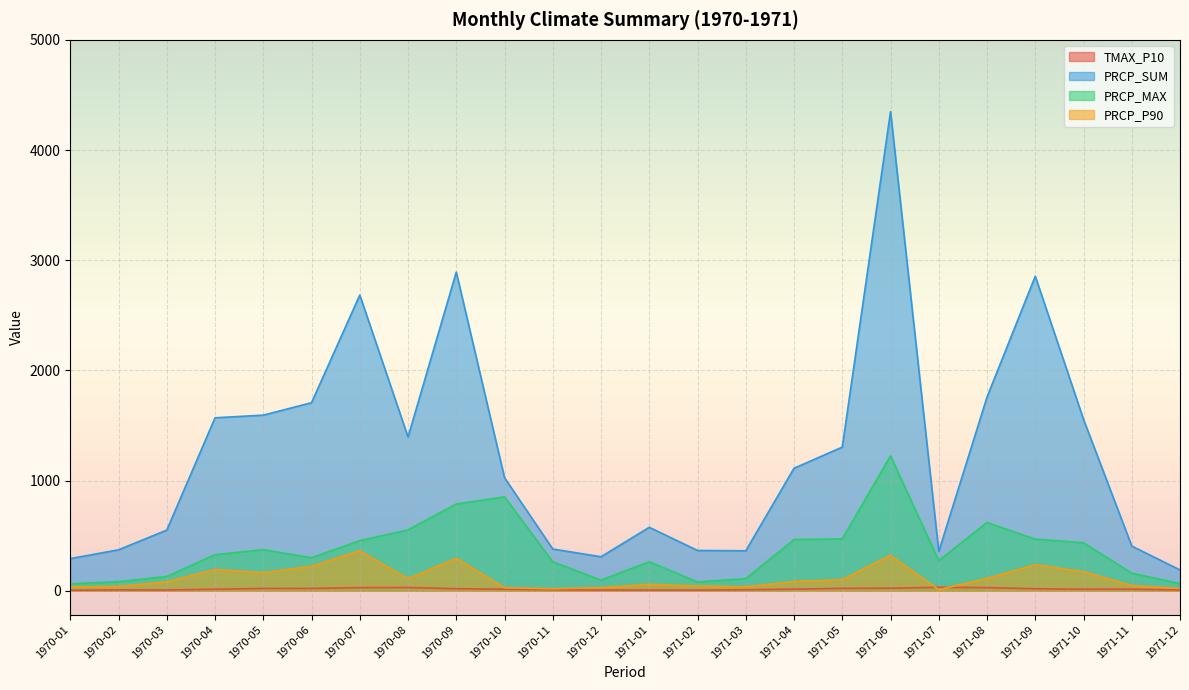

What is the value of the PRCP_MAX point at the 8th from the left?

553.0